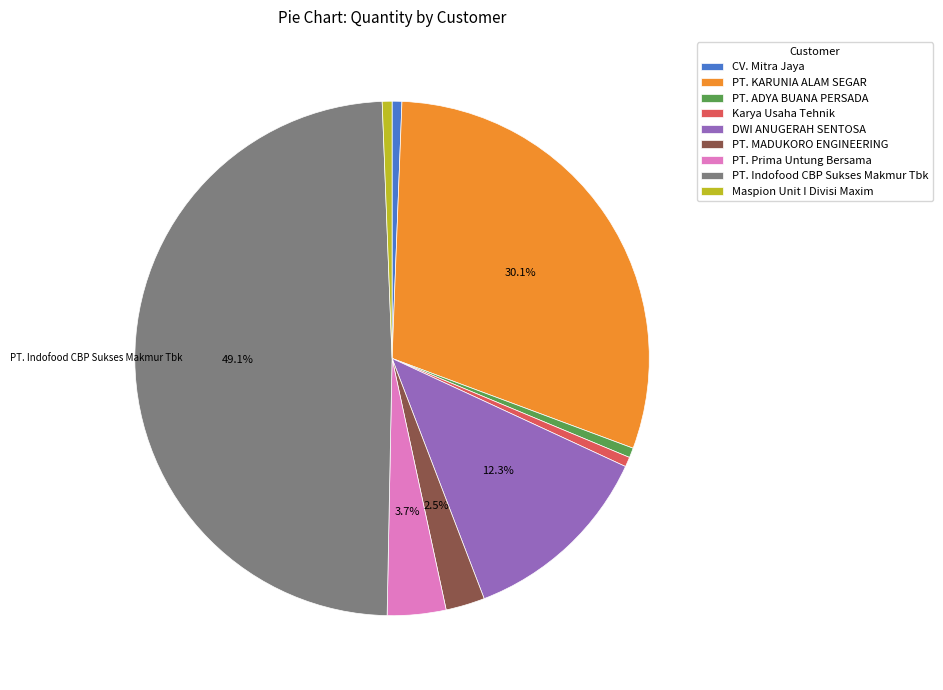

How many slices are in this pie chart?

9